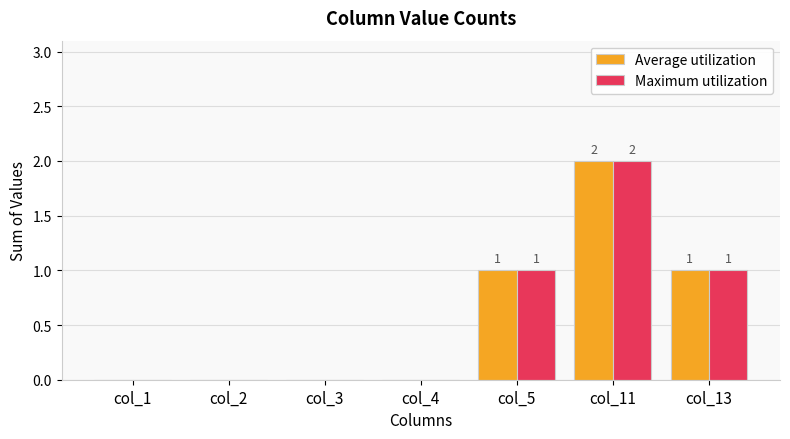

The value of Maximum utilization at col_5 is 1. True or false?

True